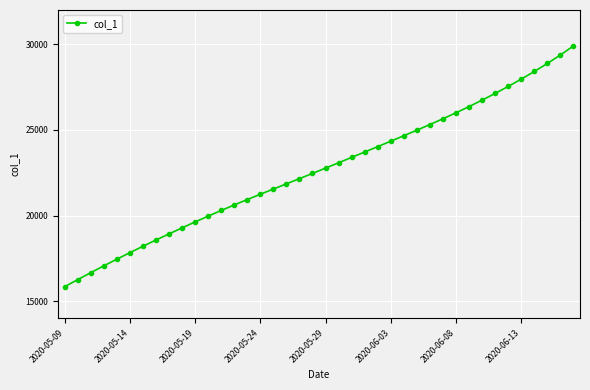

What is the value of the 10th point from the left?

19278.1